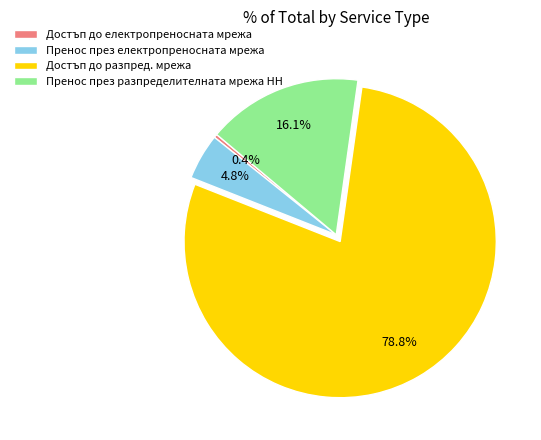

What percentage is the Пренос през разпределителната мрежа НН slice, to the nearest percent?

16%